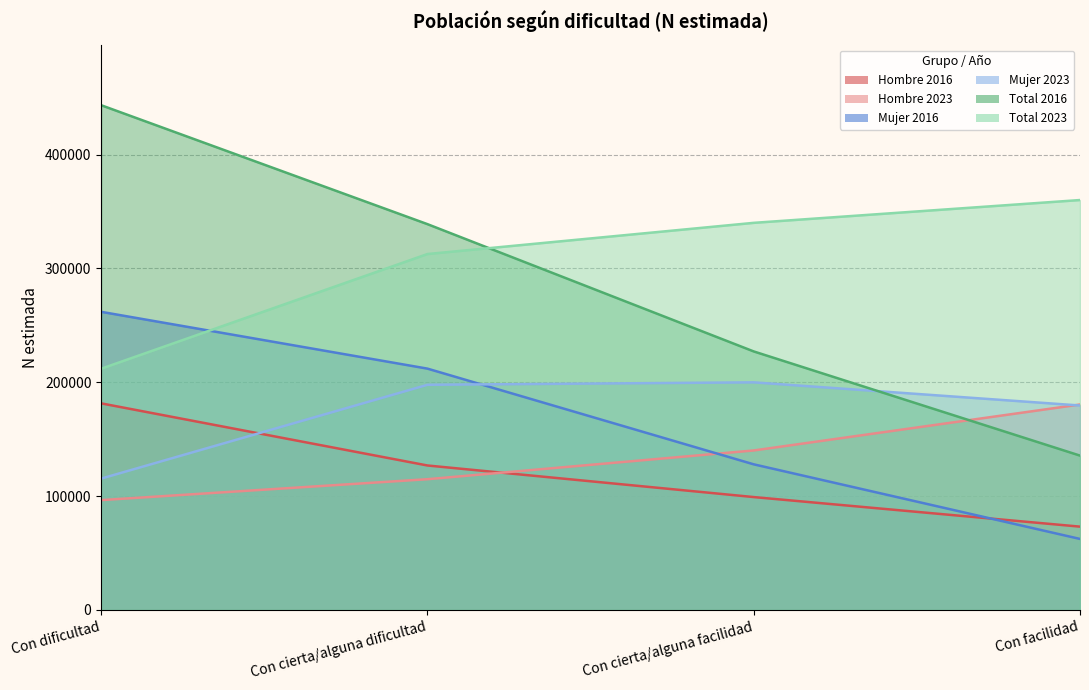

What is the average value of the Hombre 2016 series?

120188